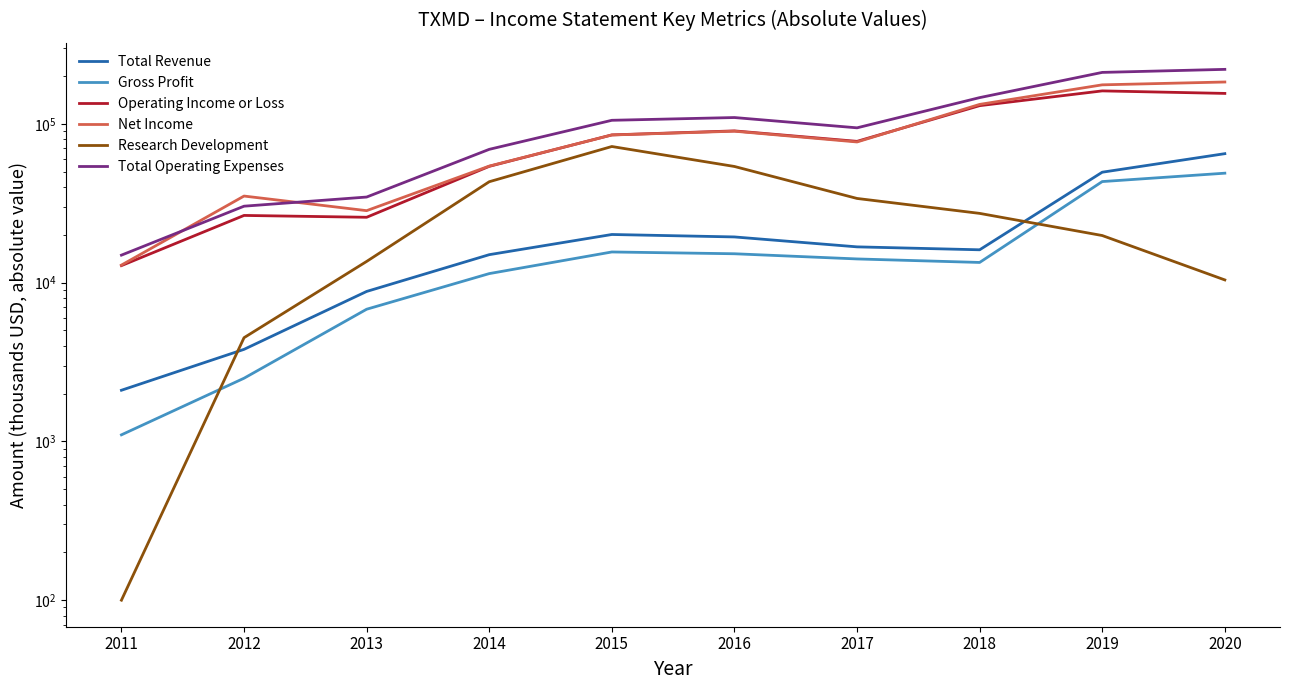

Rank the series by their maximum value, from lowest to highest.

Gross Profit, Total Revenue, Research Development, Operating Income or Loss, Net Income, Total Operating Expenses